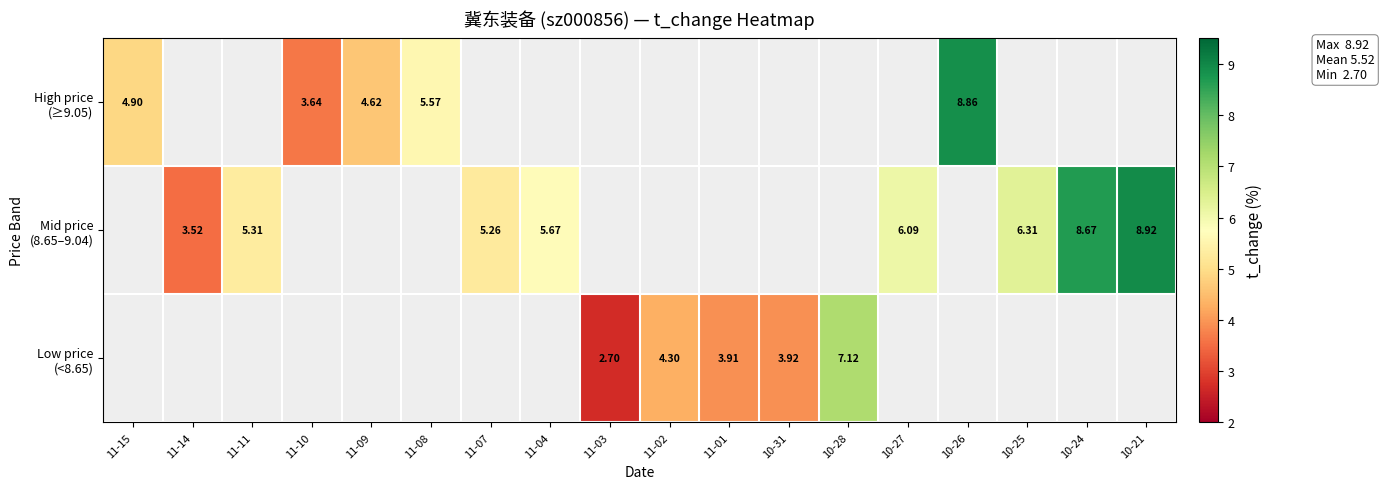

How many positive values does the High price (≥9.05) series have?

5